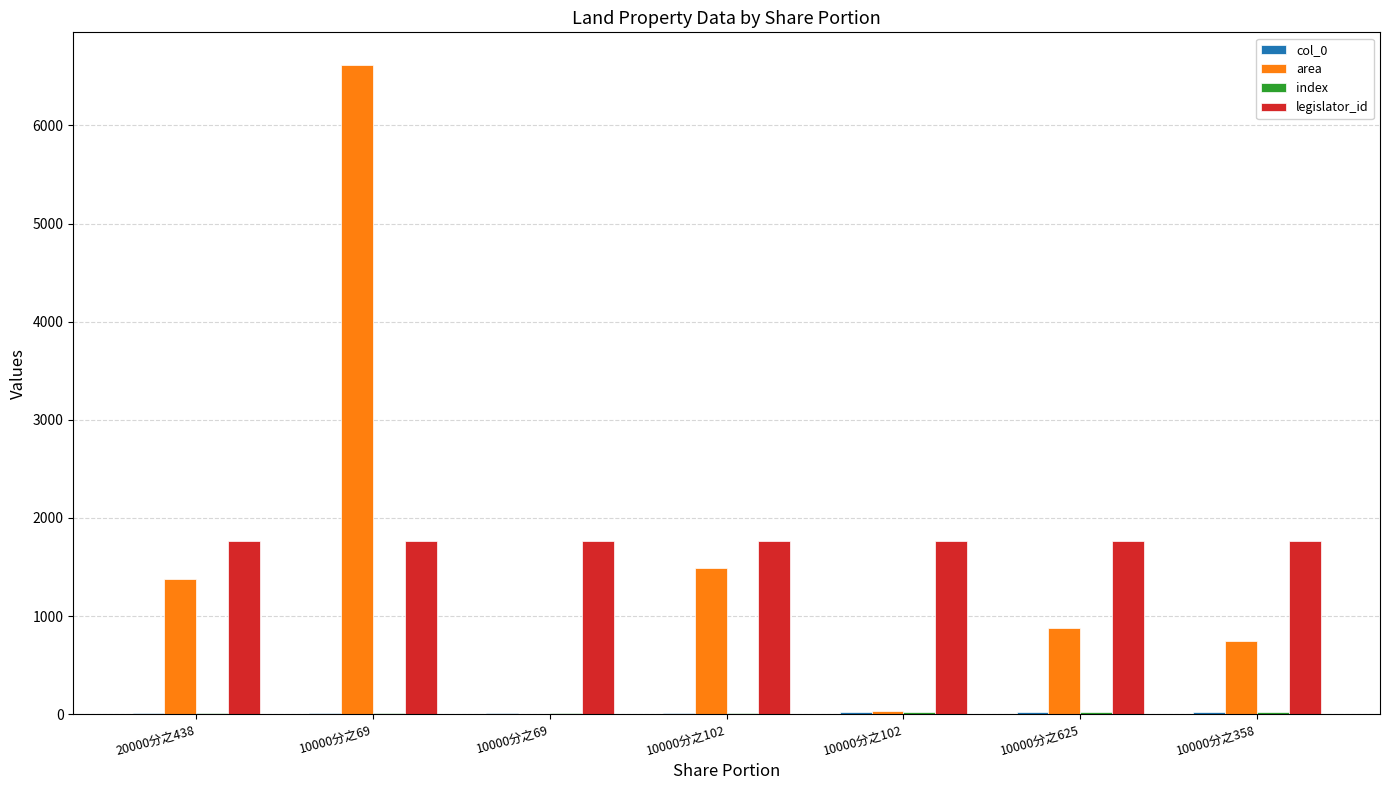

Reading right to left, transcribe all the data shown in this chart.

col_0: 10000分之358=20.0	10000分之625=19.0	10000分之102=18.0	10000分之102=17.0	10000分之69=16.0	10000分之69=15.0	20000分之438=14.0
area: 10000分之358=751.0	10000分之625=881.0	10000分之102=36.0	10000分之102=1486.0	10000分之69=3.0	10000分之69=6618.0	20000分之438=1382.5
index: 10000分之358=20.0	10000分之625=19.0	10000分之102=18.0	10000分之102=17.0	10000分之69=16.0	10000分之69=15.0	20000分之438=14.0
legislator_id: 10000分之358=1764.0	10000分之625=1764.0	10000分之102=1764.0	10000分之102=1764.0	10000分之69=1764.0	10000分之69=1764.0	20000分之438=1764.0